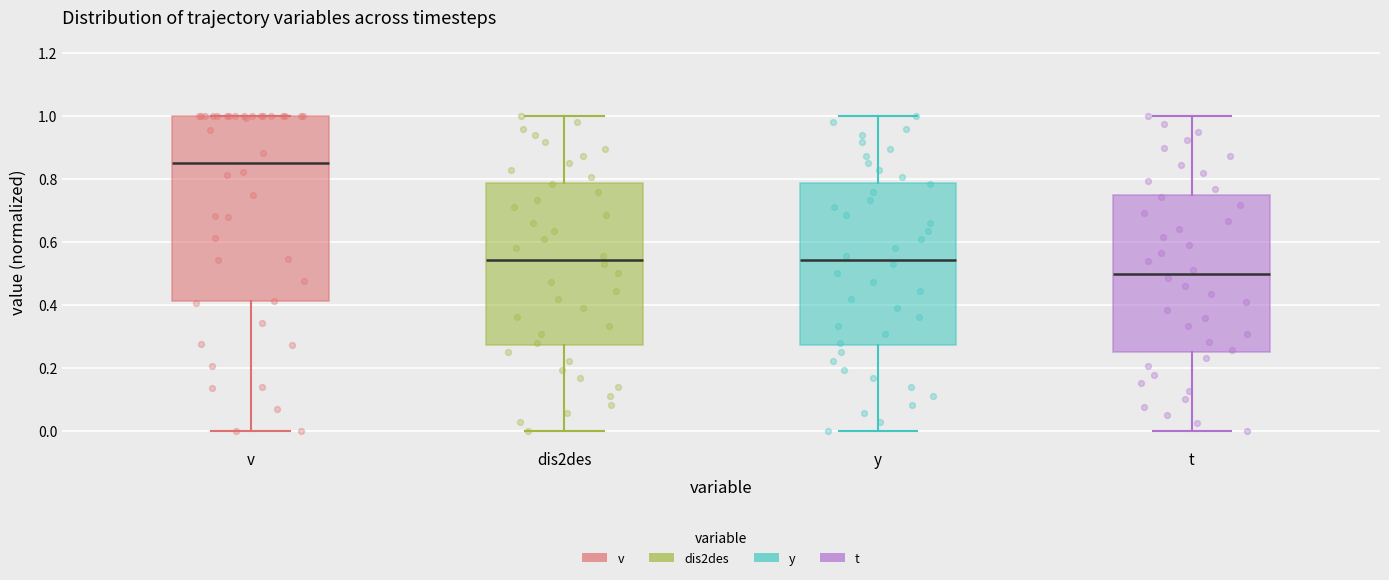

Which box's median line is the lowest?

t